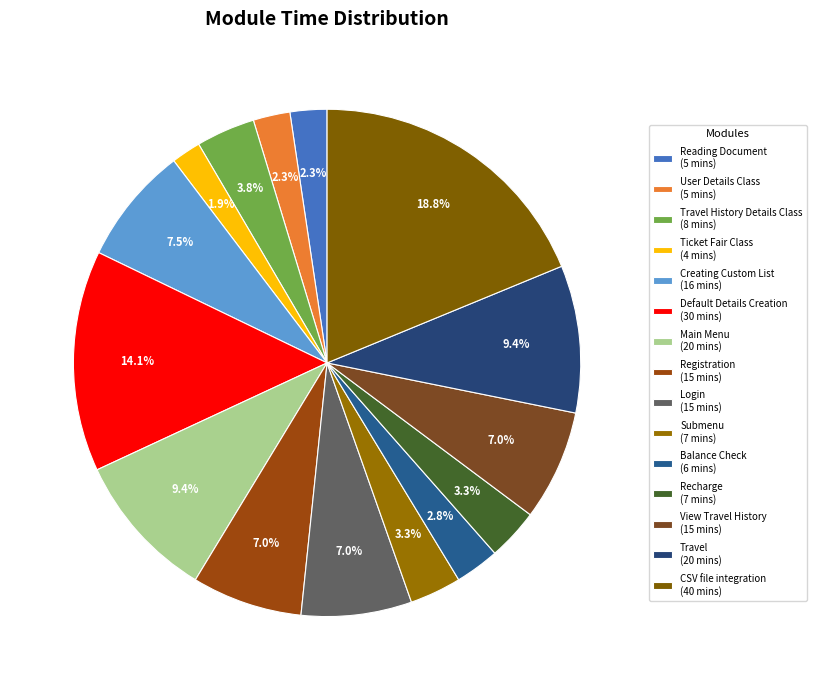

Is there a majority slice in this chart?

No